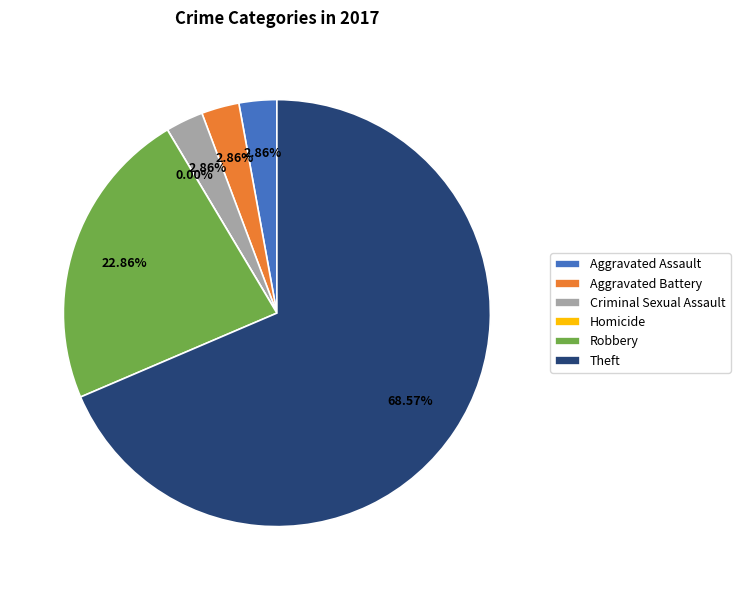

To the nearest percent, what portion does Criminal Sexual Assault represent?

3%